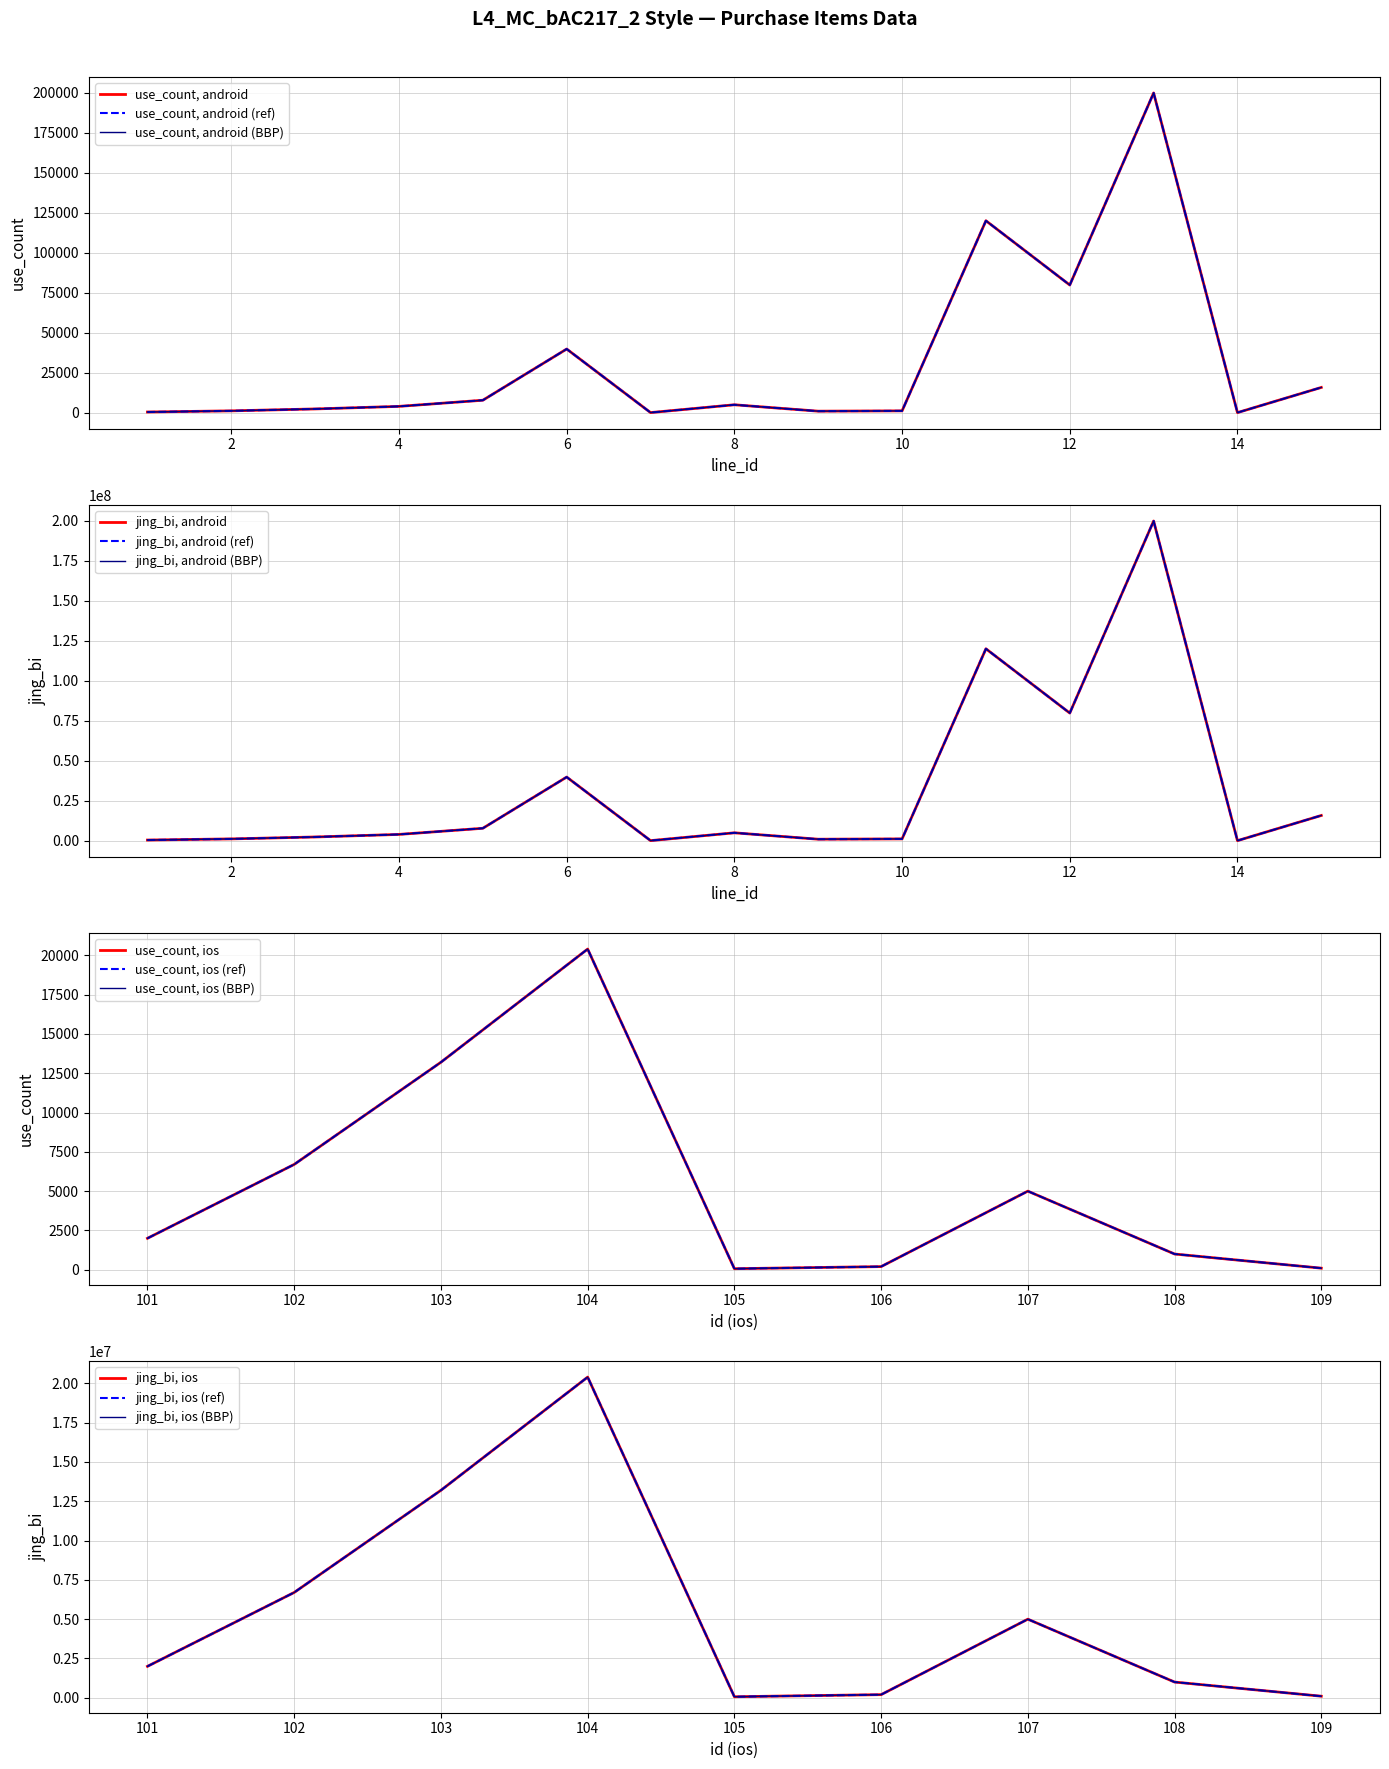

Where is jing_bi (android) nearest to the value 99970000?

11